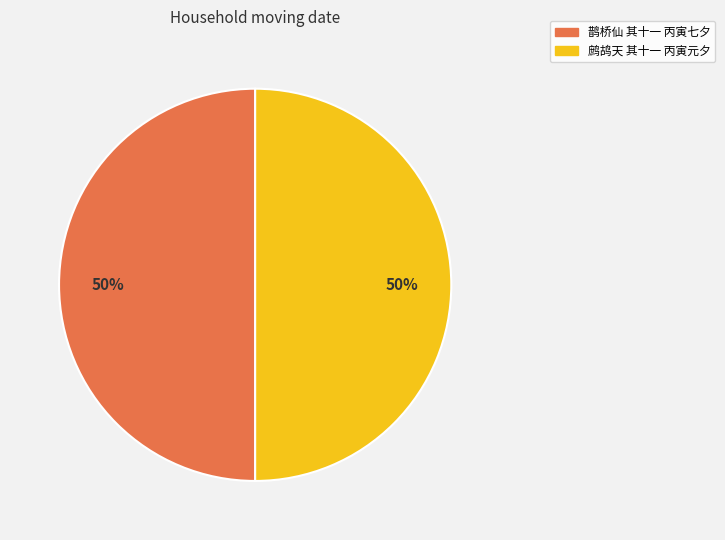

Is the sum of 鹧鸪天 其十一 丙寅元夕 and 鹊桥仙 其十一 丙寅七夕 greater than half?

Yes